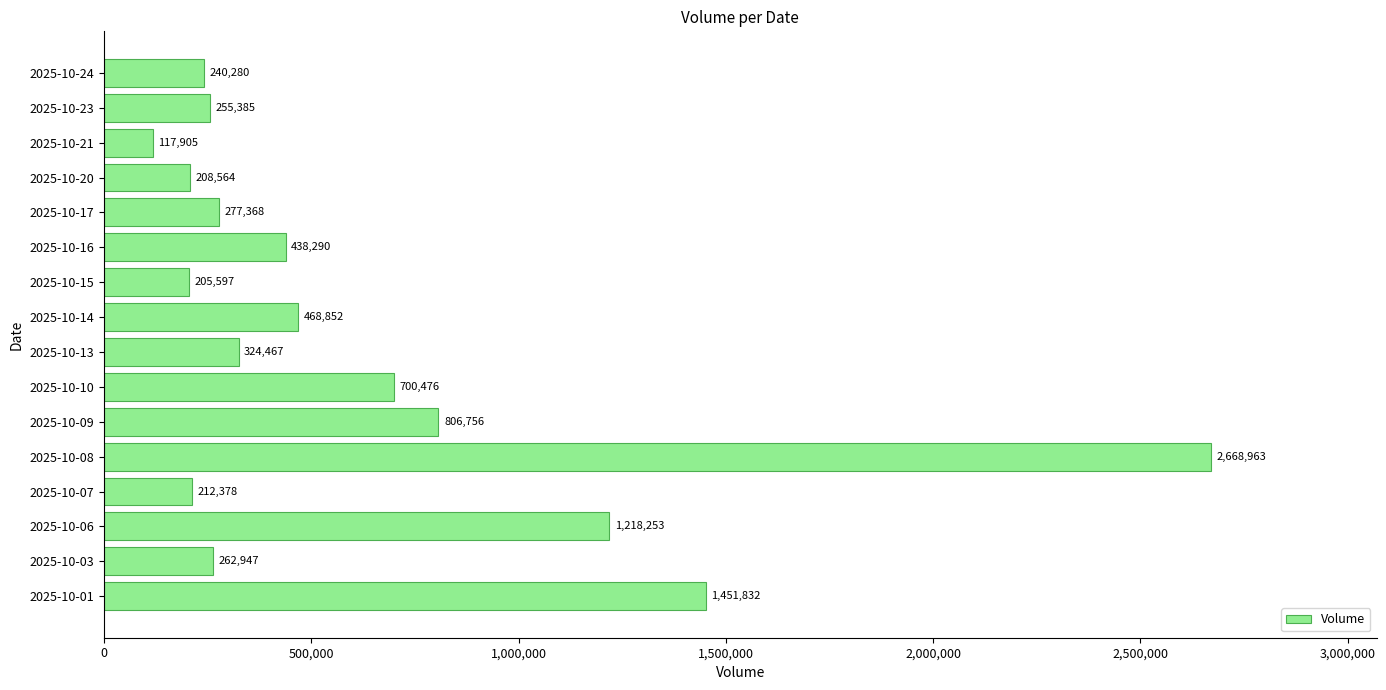

What is the difference between the second highest and second lowest values?

1246235